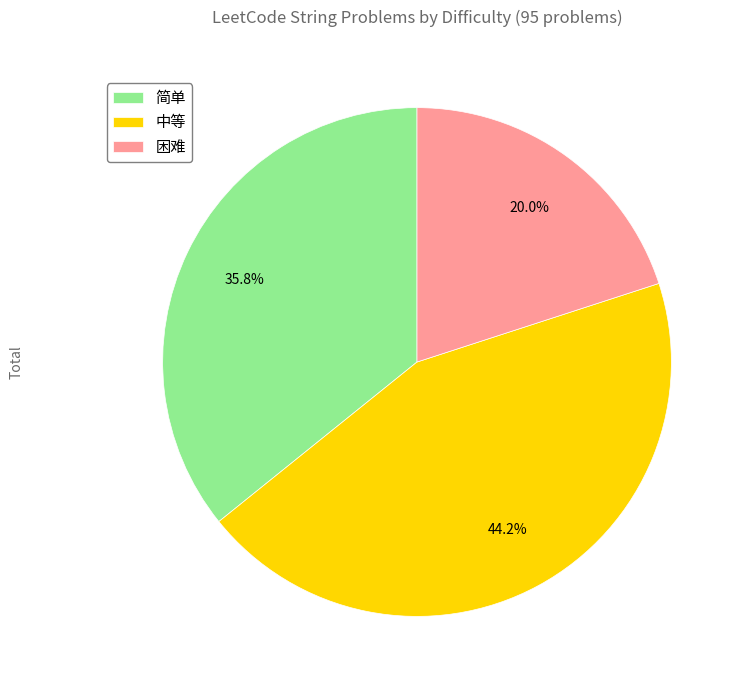

Does 中等 represent more than half of the total?

No